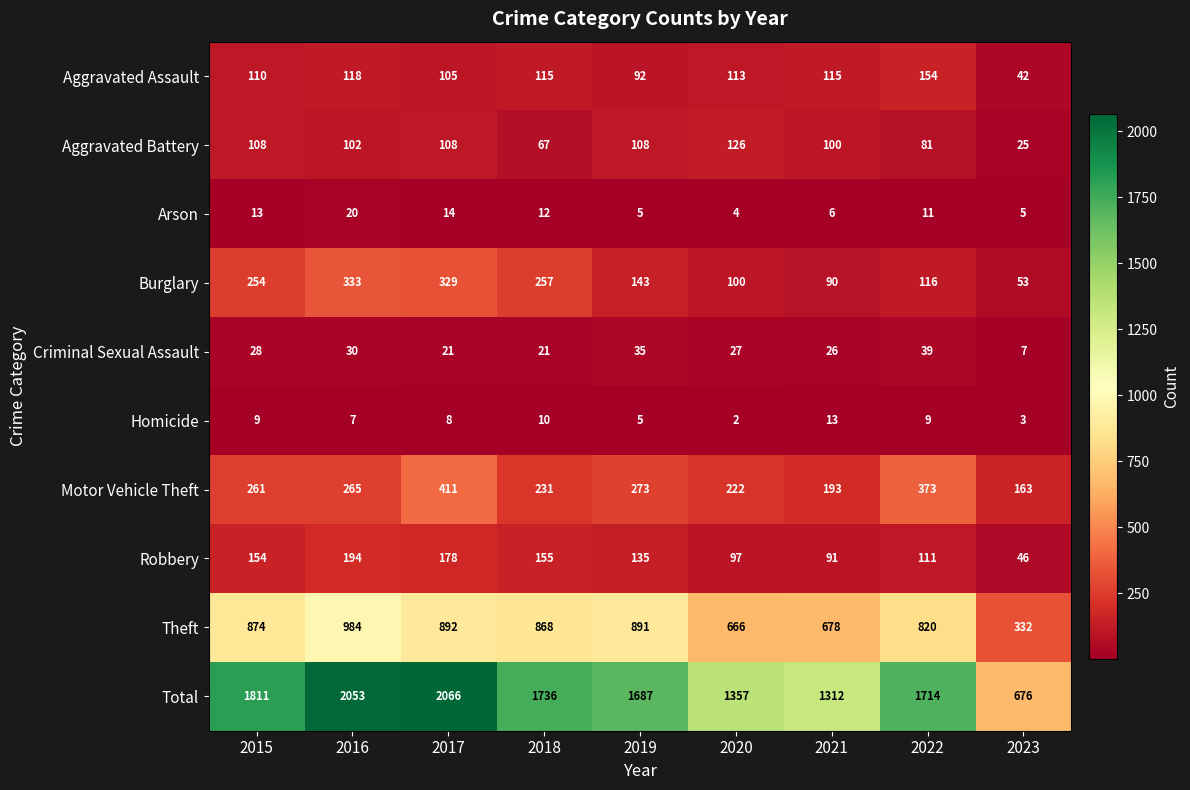

What is the sum of the Criminal Sexual Assault values at 2016 and 2021?

56